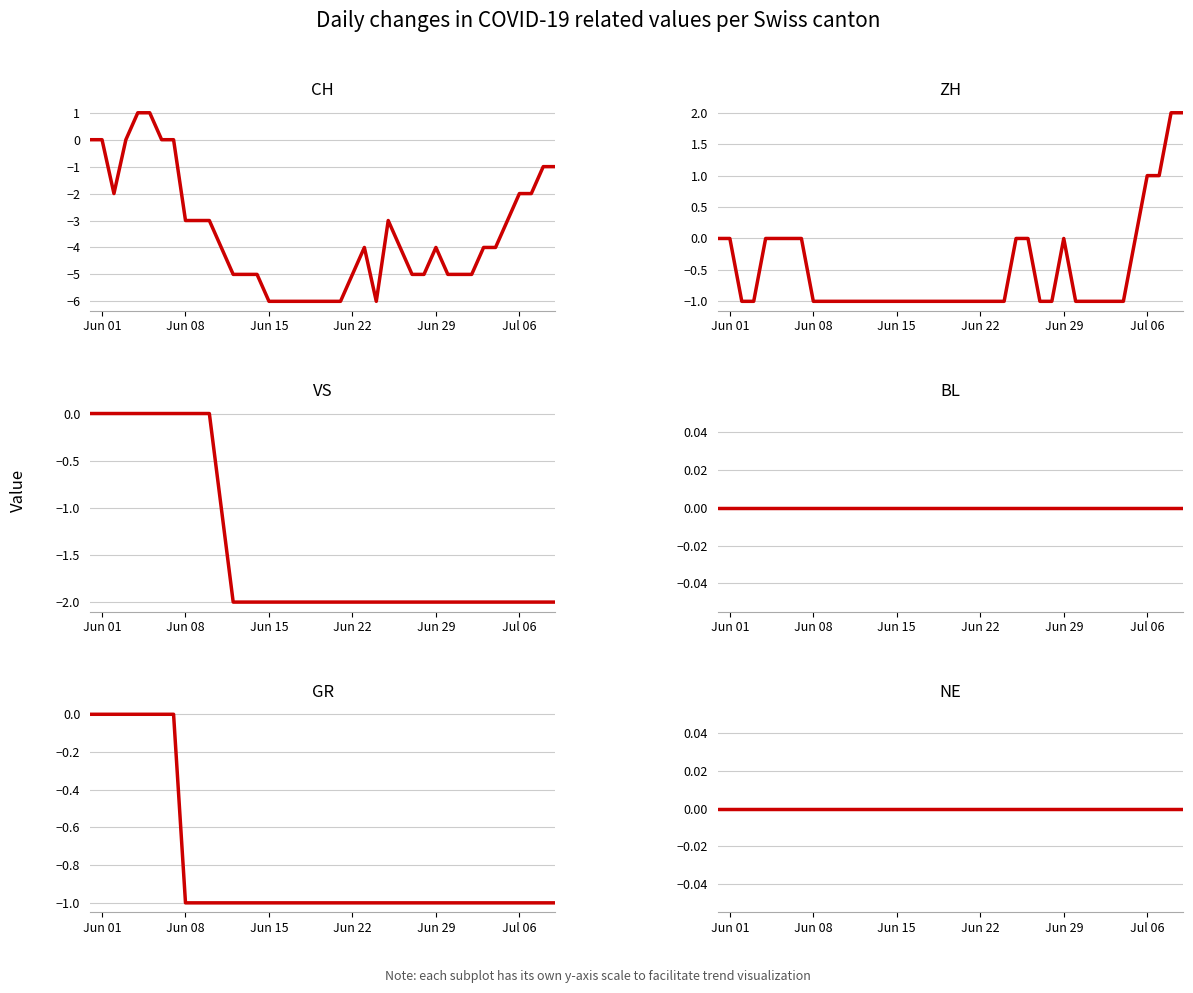

True or false: VS and NE cross at least once.

False